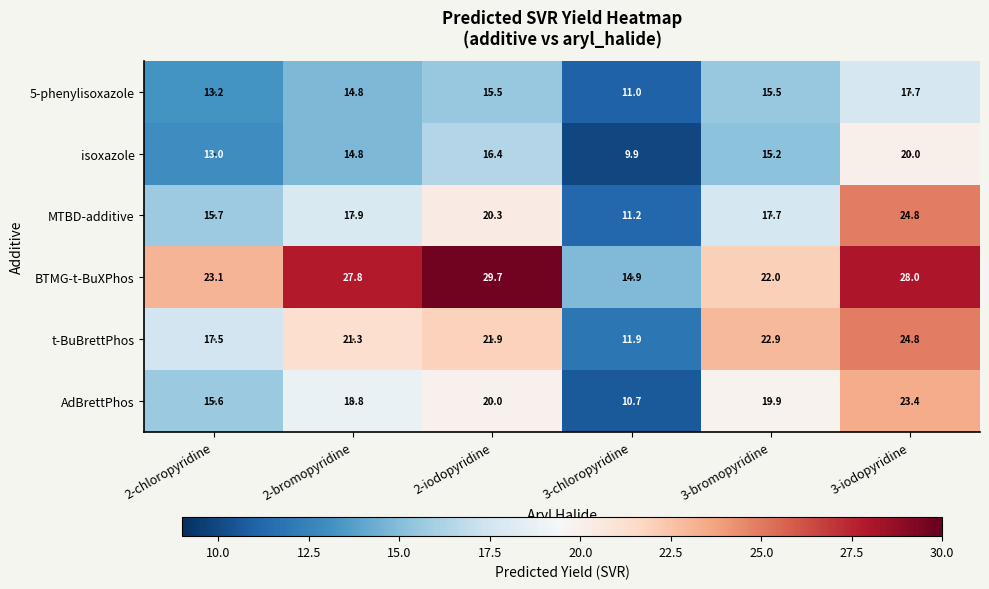

The MTBD-additive series shows 8.7 at 2-bromopyridine. True or false?

False